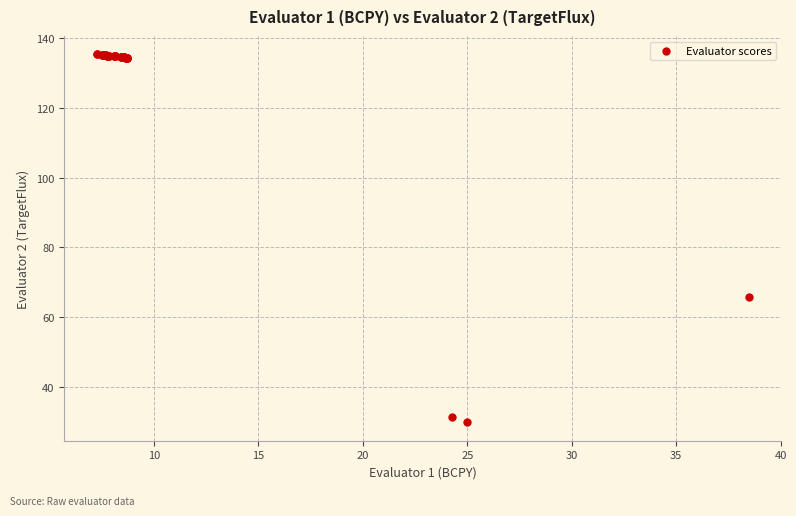

What Y value in the scatter plot is closest to 82?

65.6